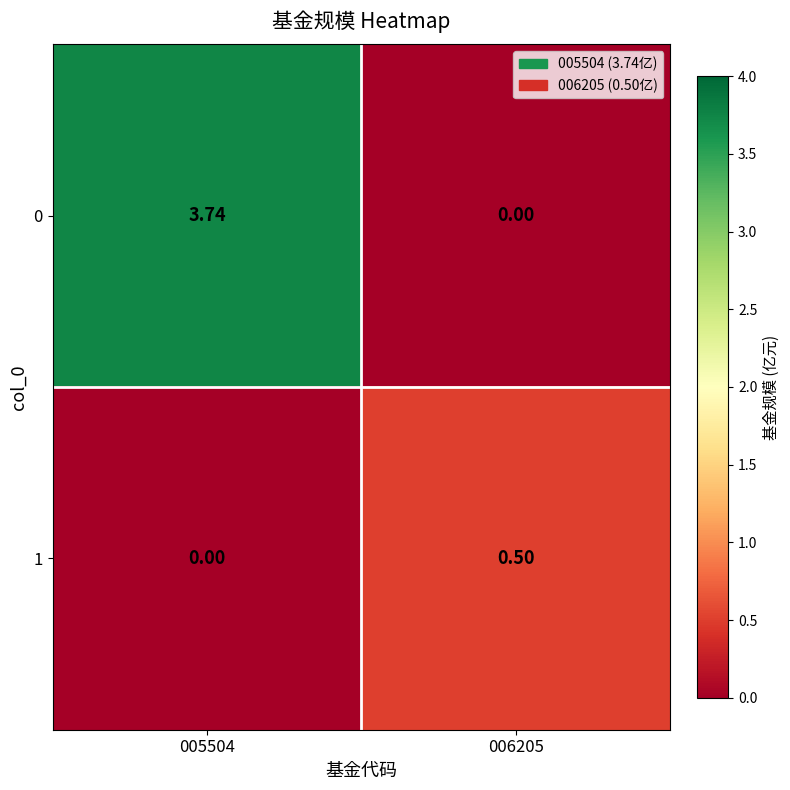

Is the value of 1 at 005504 greater than the value of 0 at 005504?

No